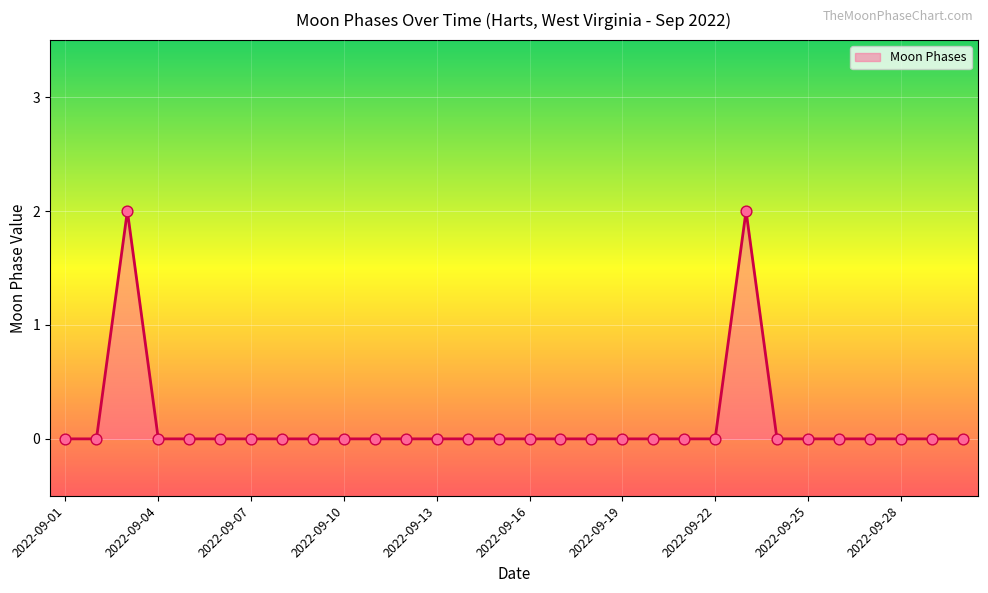

The value at 2022-09-04 is 0. True or false?

True